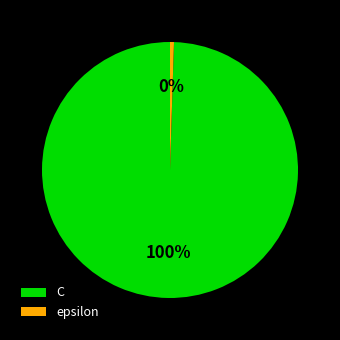

Is the sum of epsilon and C greater than half?

Yes